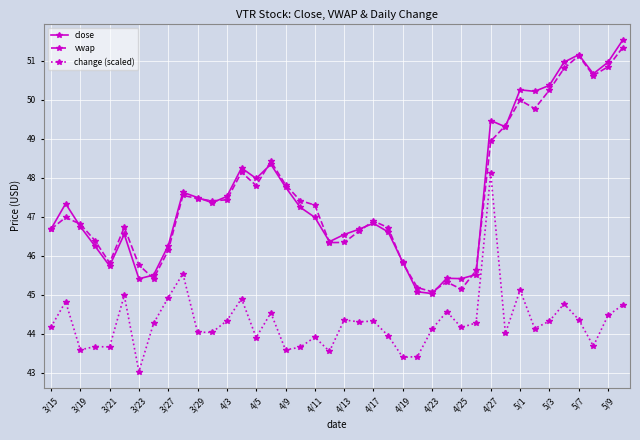

True or false: change (scaled) and close intersect in this chart.

False